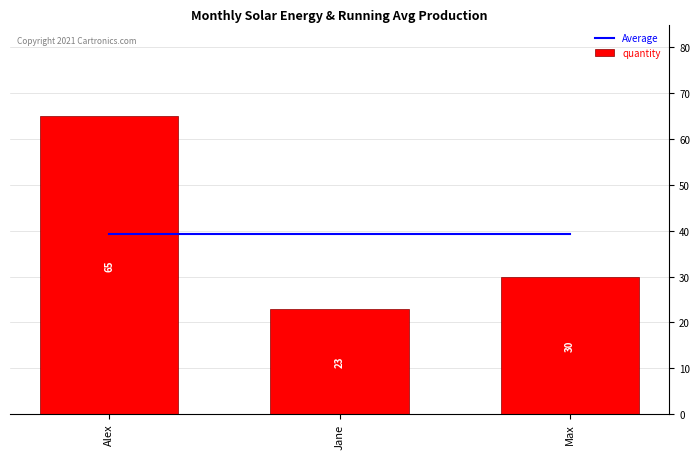

At which label does quantity first exceed 30?

Alex